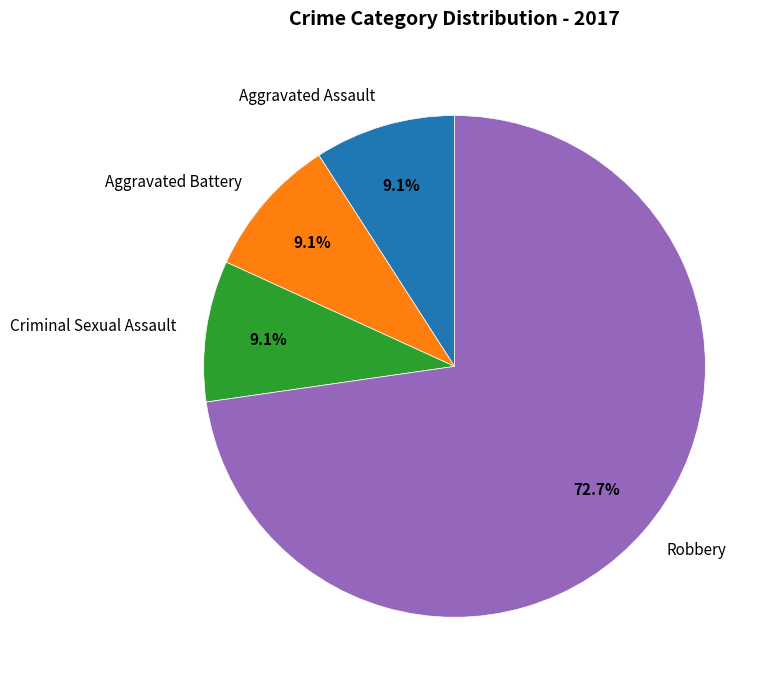

True or false: Criminal Sexual Assault accounts for 9% of the total.

True